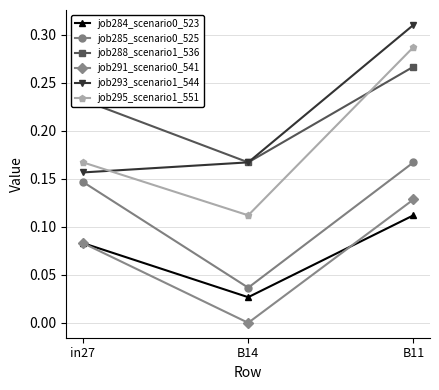

Count the number of data series in this chart.

6